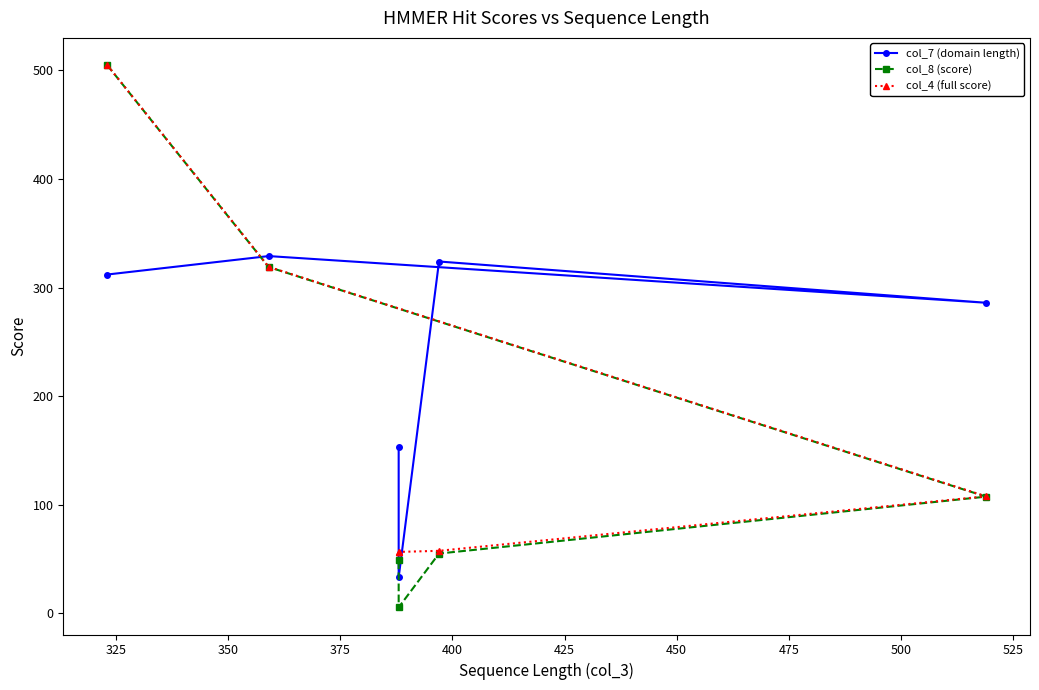

Is the value of col_4 (full score) at 350 greater than the value of col_8 (score) at 425?

Yes